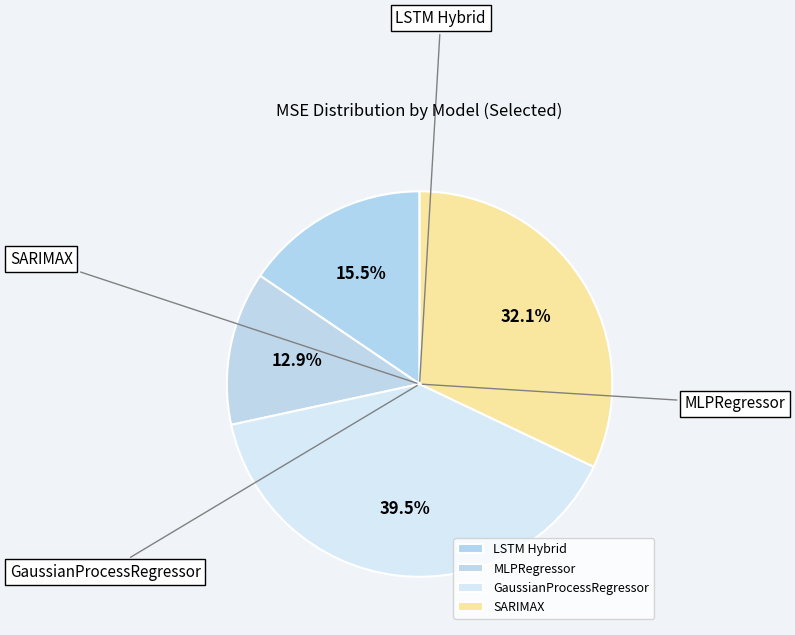

What percentage is the LSTM Hybrid slice, to the nearest percent?

16%